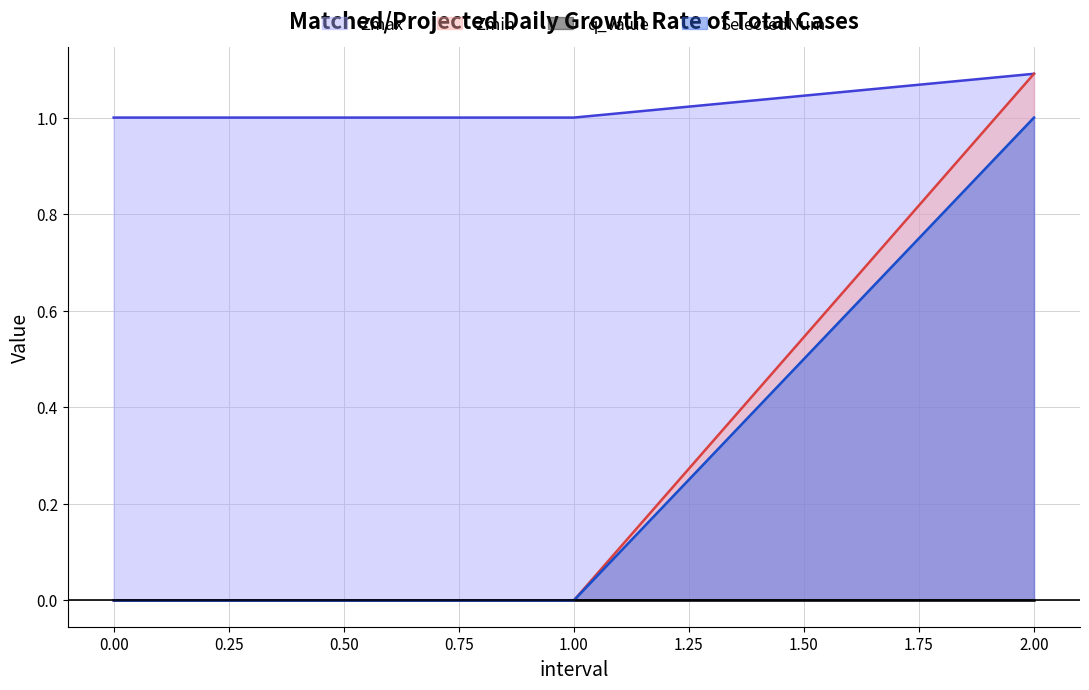

What is the average value of the SelectedNum series?

1.0